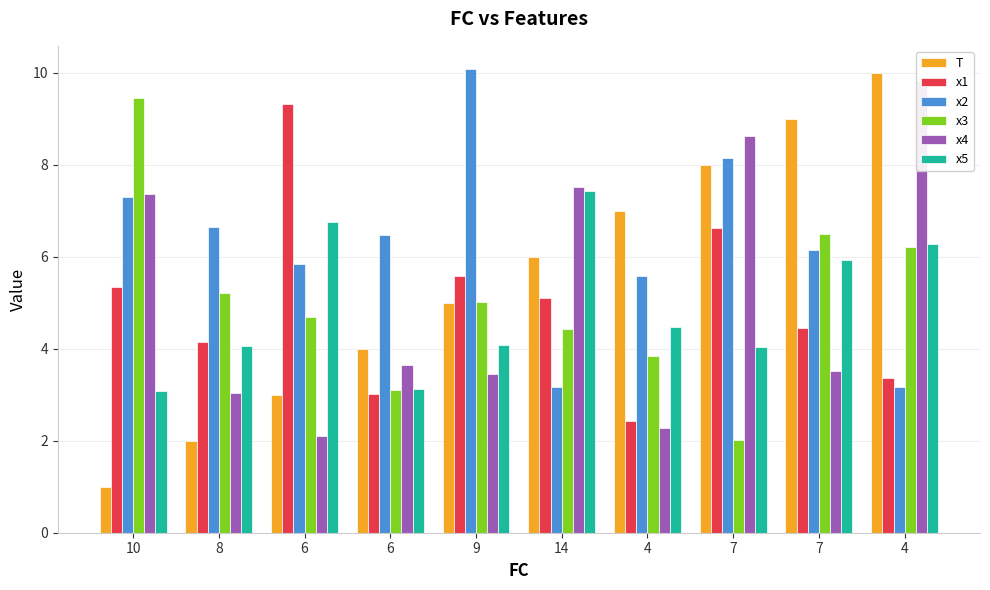

What value does the x5 series have at 4?

4.5